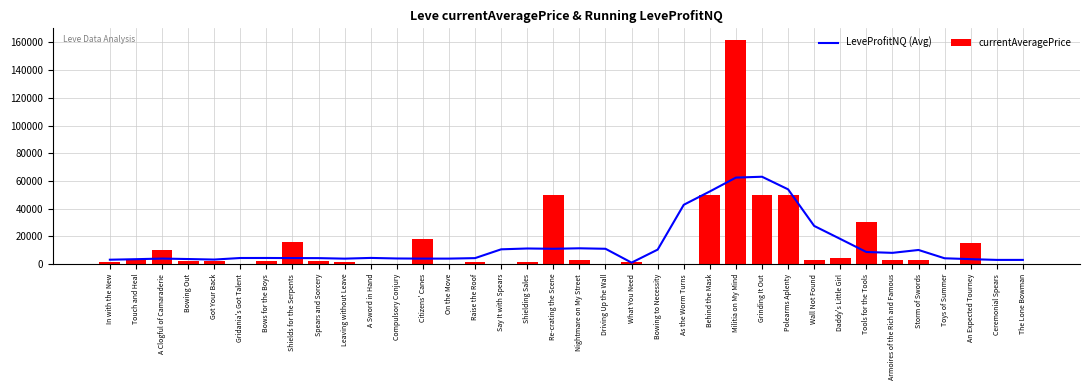

Count the number of categories in the chart.

36